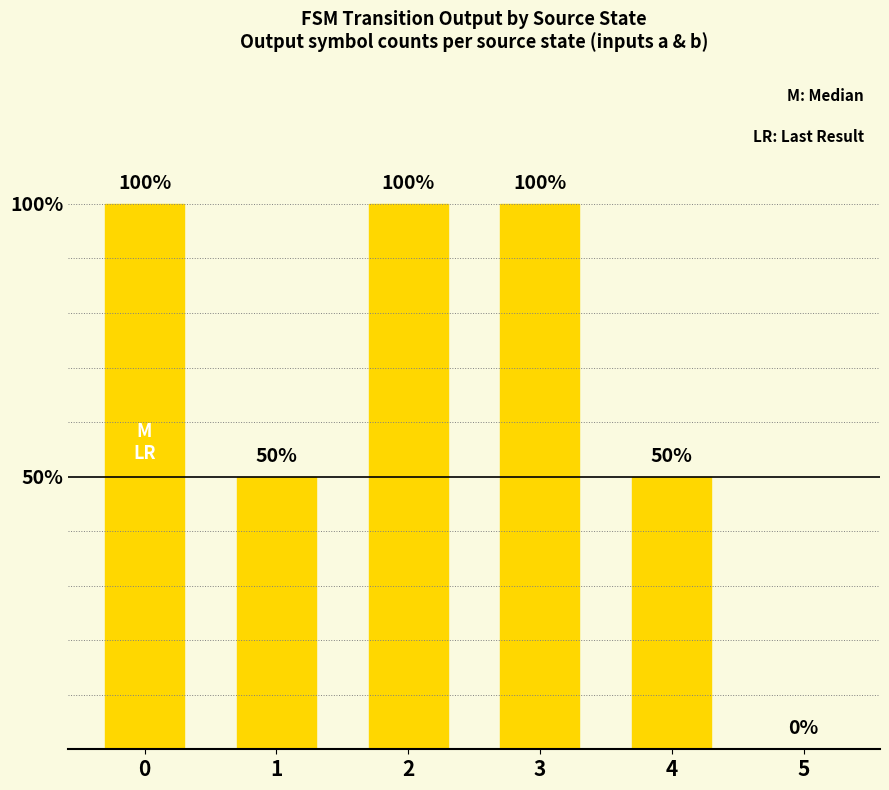

Which has a higher value, 5 or 4?

4